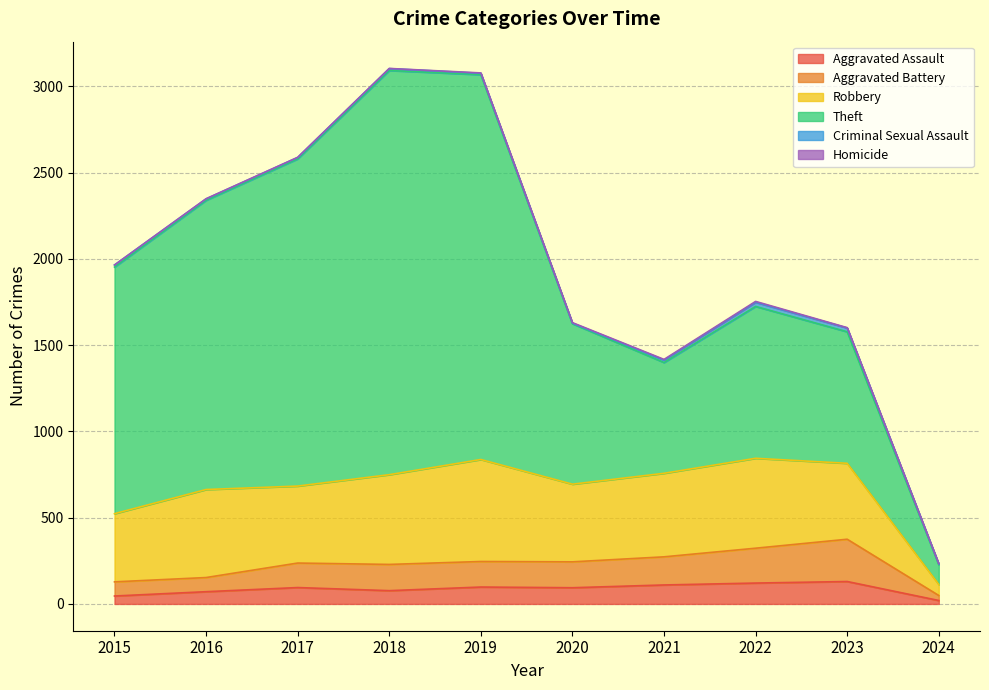

True or false: Aggravated Battery and Criminal Sexual Assault cross at least once.

False